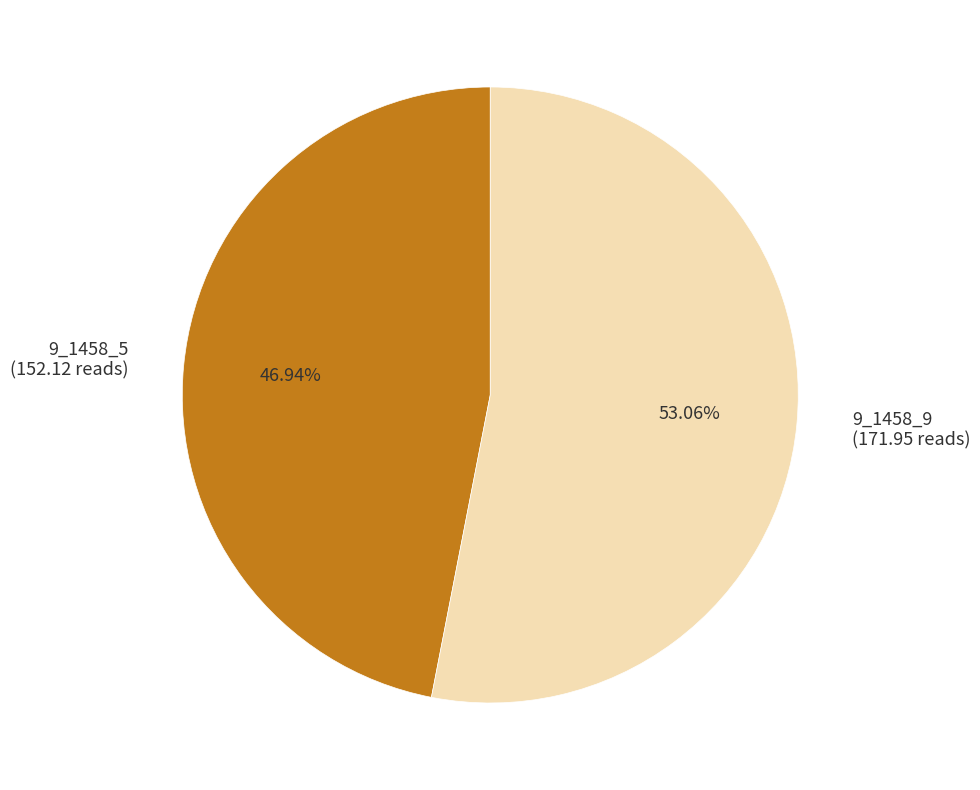

What is the ratio of the value at 9_1458_5 to the value at 9_1458_9?

0.9